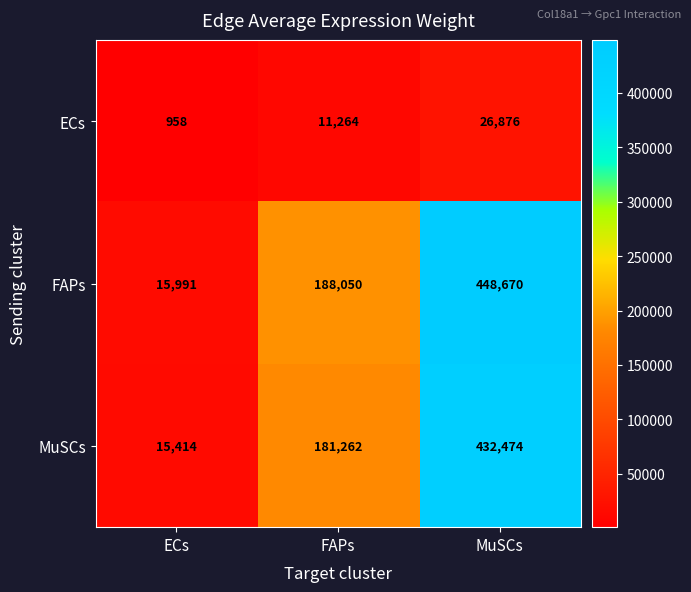

True or false: ECs has a value of 958 at ECs.

True